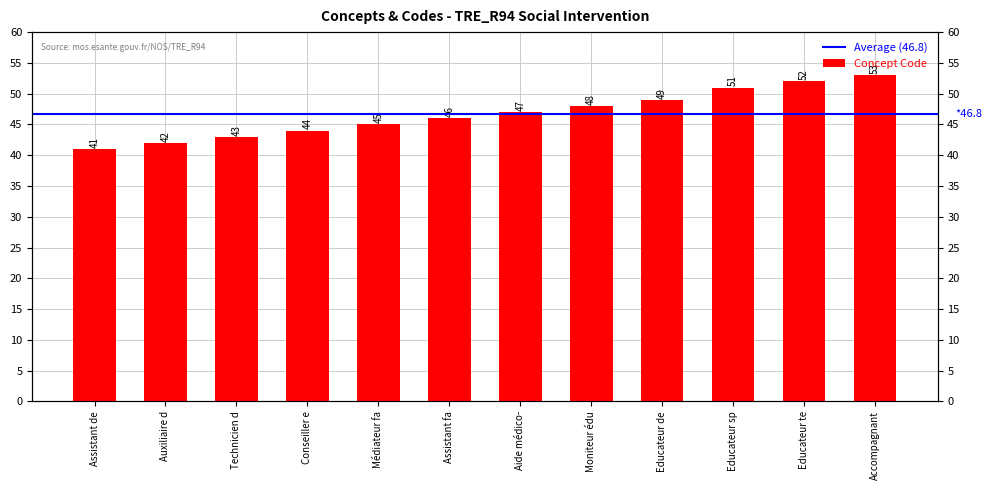

Rank the categories by value from lowest to highest.

Assistant de, Auxiliaire d, Technicien d, Conseiller e, Médiateur fa, Assistant fa, Aide médico-, Moniteur édu, Educateur de, Educateur sp, Educateur te, Accompagnant